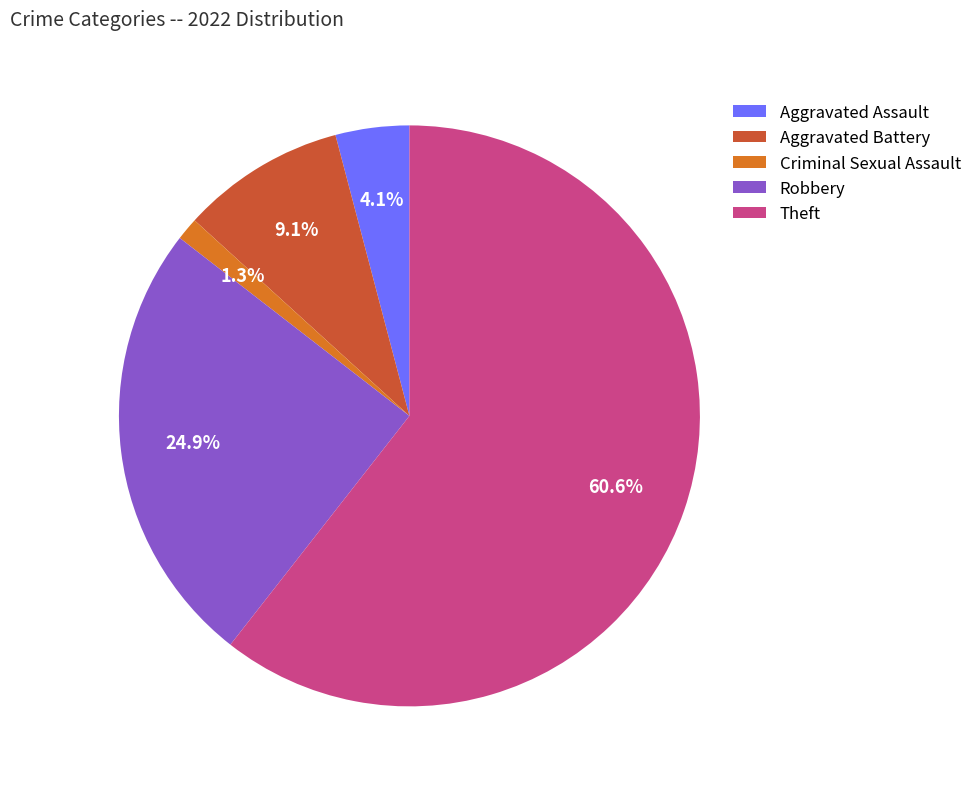

Is it true that Aggravated Assault is 18% of the pie?

False